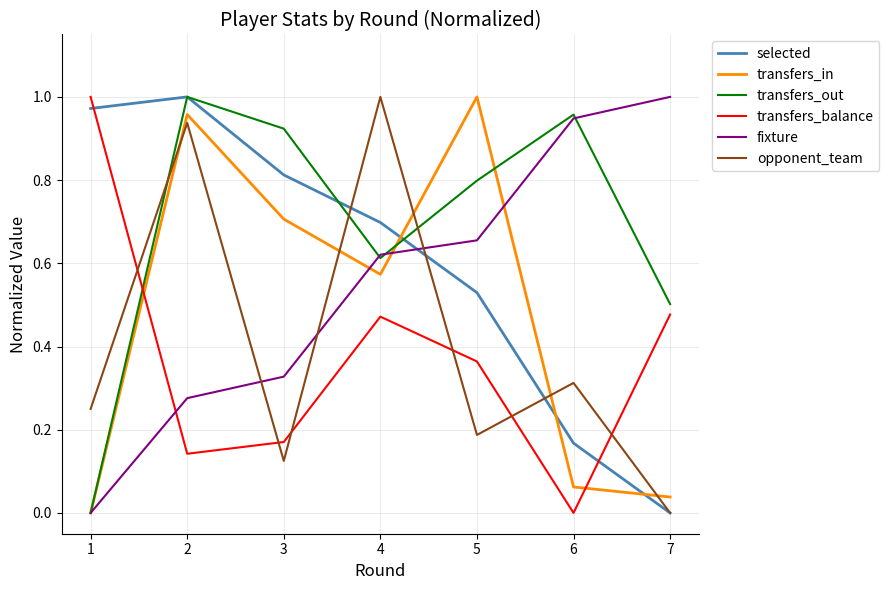

At which label does transfers_in reach its peak?

5